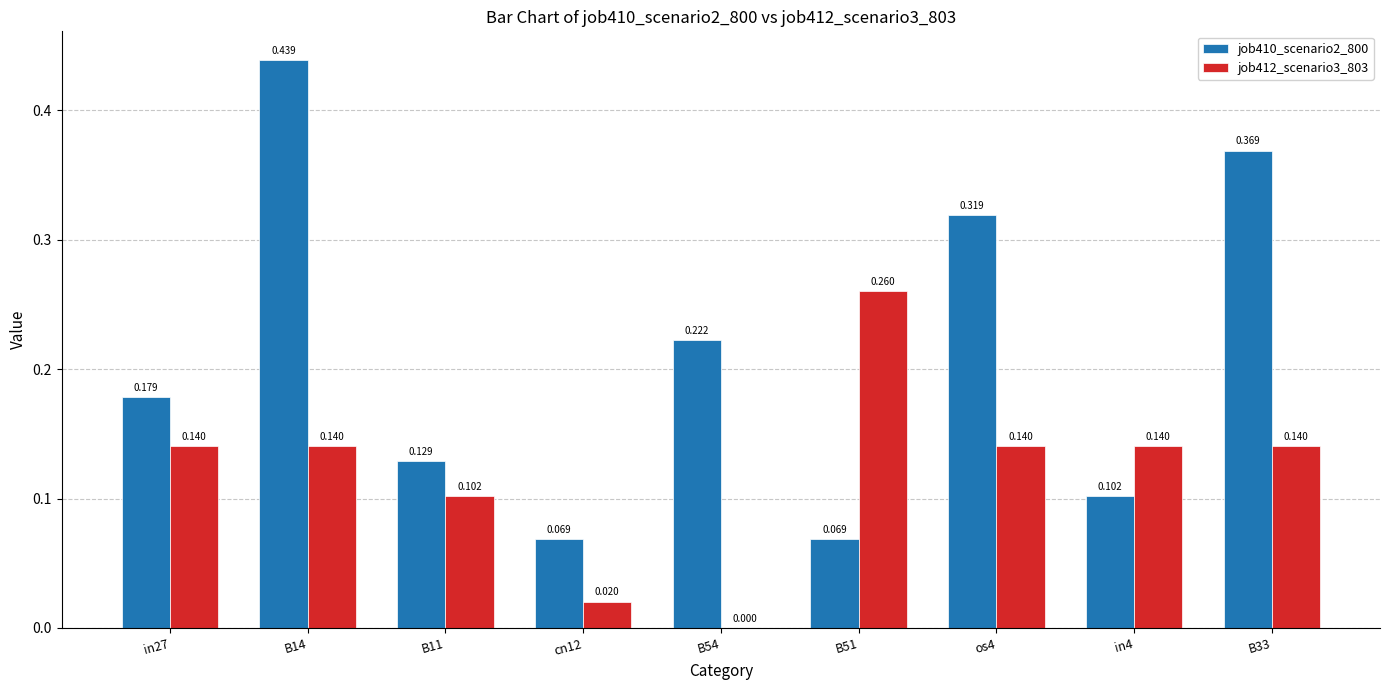

What is the sum of all job410_scenario2_800 values?

1.9